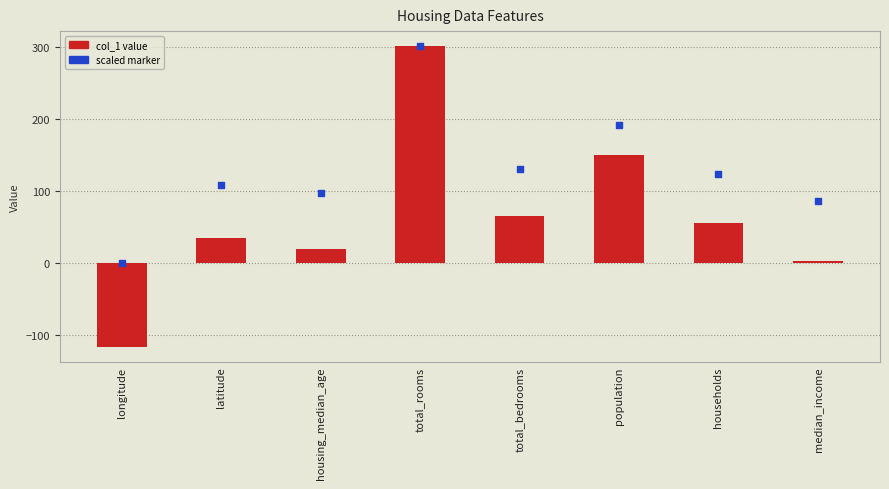

What are all the series names shown in the legend?

col_1 value, scaled marker